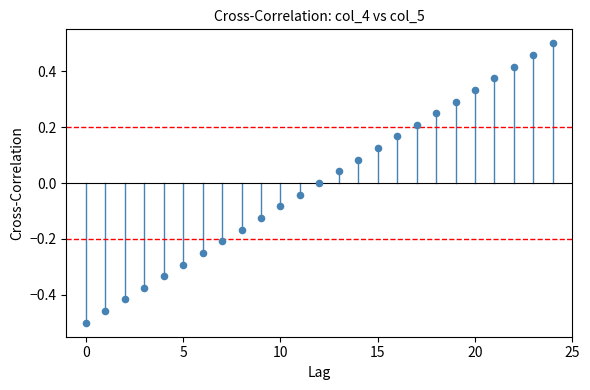

What is the range of Y values (max minus min)?

1.0